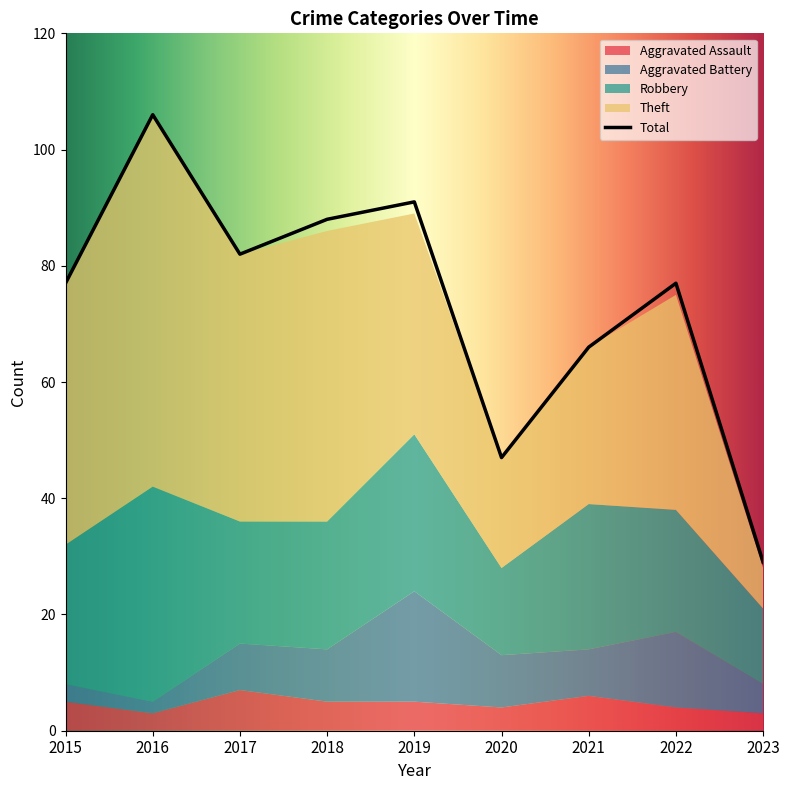

Reading left to right, list all the values displayed in this chart.

Aggravated Assault: 5	3	7	5	5	4	6	4	3
Aggravated Battery: 3	2	8	9	19	9	8	13	5
Robbery: 24	37	21	22	27	15	25	21	13
Theft: 45	64	46	50	38	19	27	37	7
Total: 77	106	82	88	91	47	66	77	29